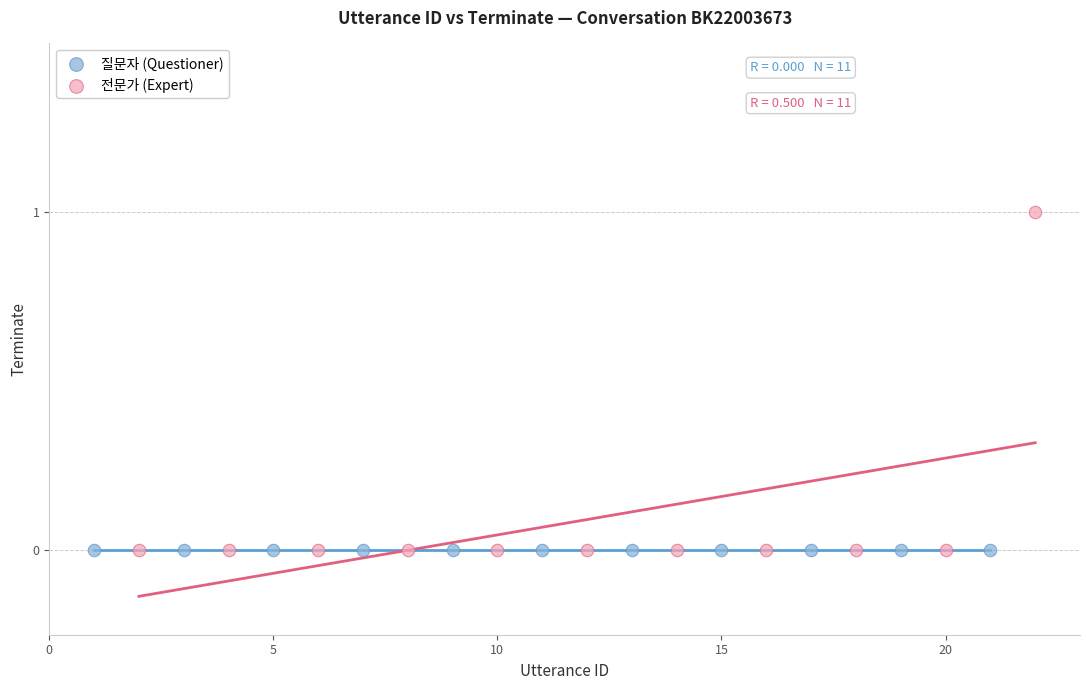

Which series reaches the maximum Y coordinate?

전문가 (Expert)